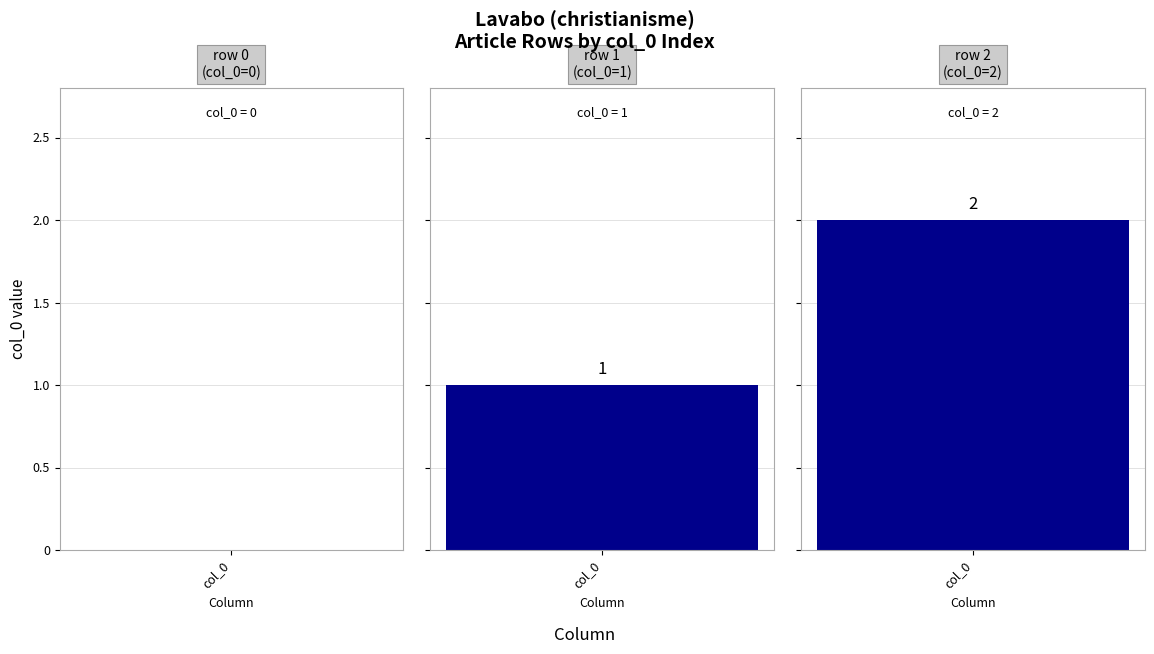

Count the number of values greater than 1.

1